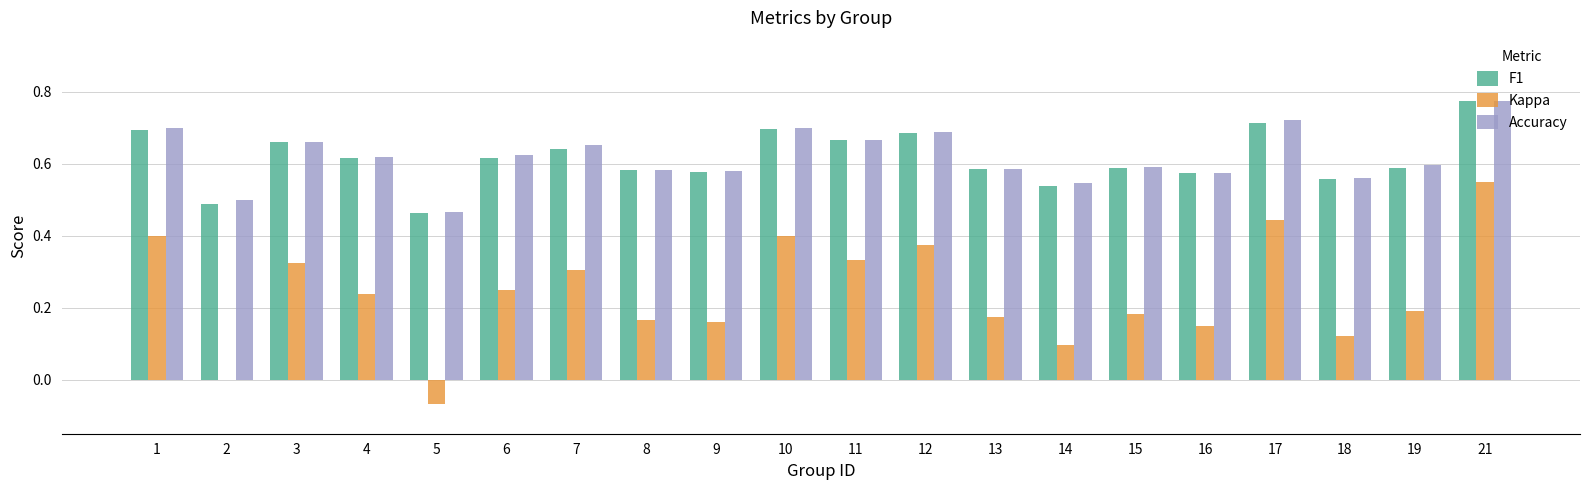

What is the sum of all Kappa values?

4.8